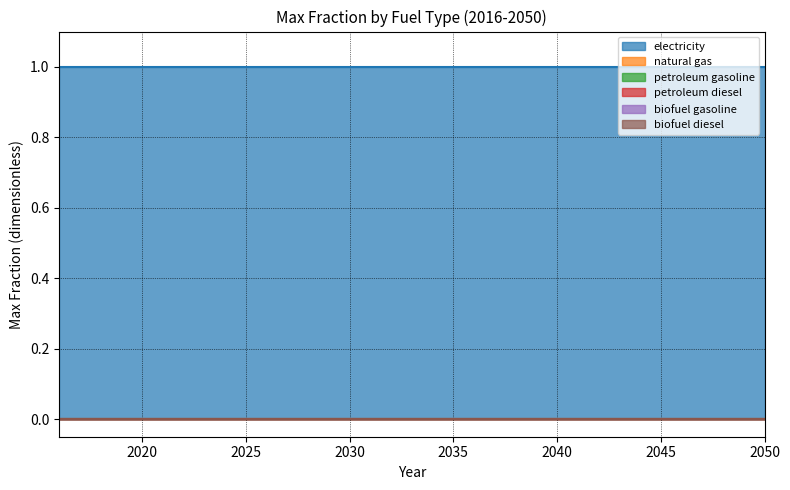

Does the chart display data point markers on the line(s)?

No